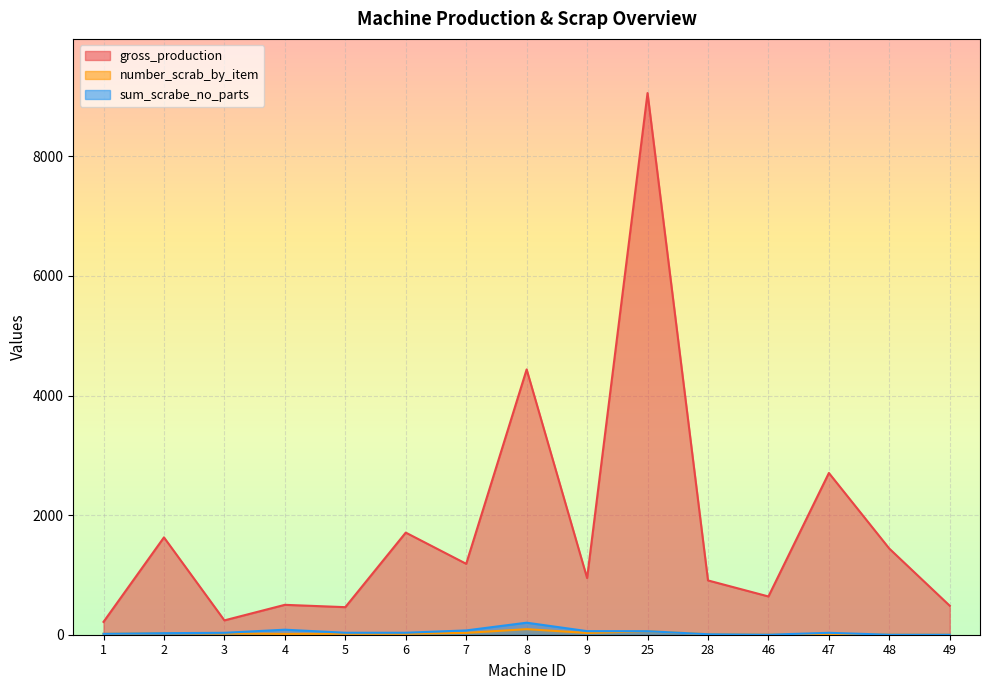

What is the value of the gross_production point at the 12th from the left?

640